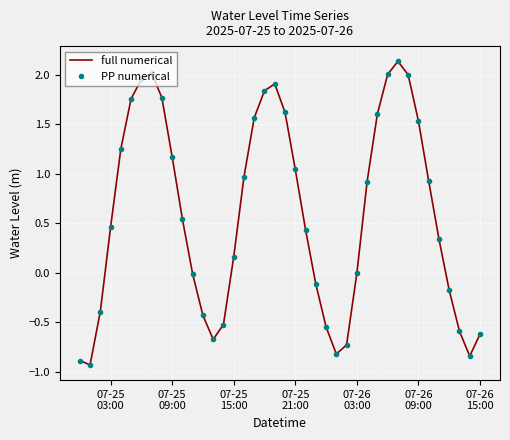

What is the maximum value shown in the chart?

2.1